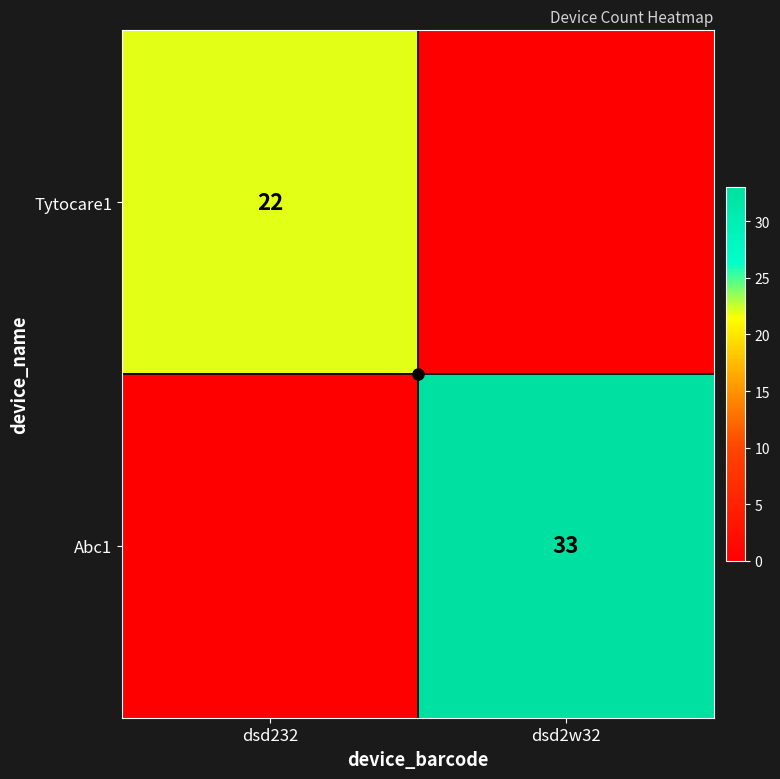

What value does the Abc1 series have at dsd2w32, to the nearest 10?

30